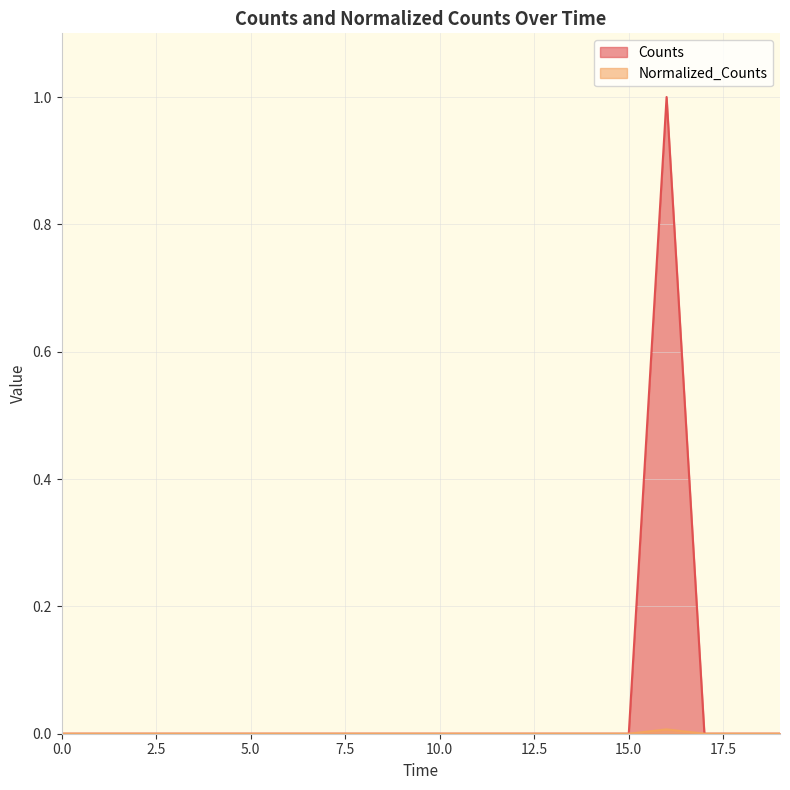

How many lines are shown in the chart?

2